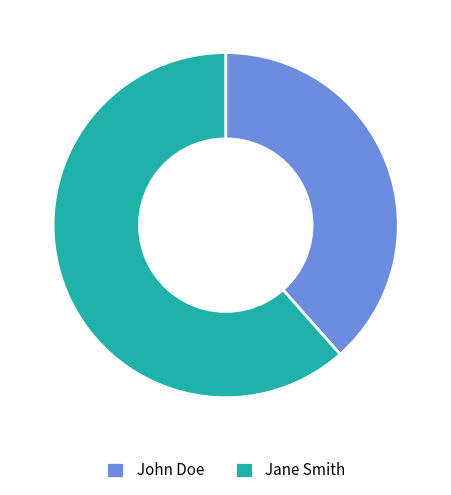

What is the smallest slice in the pie chart?

John Doe